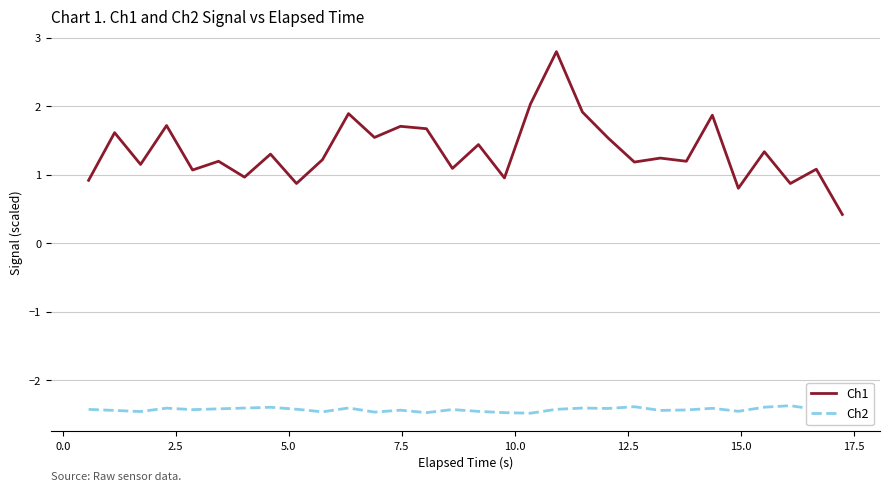

What is the minimum value shown in the chart?

-2.5